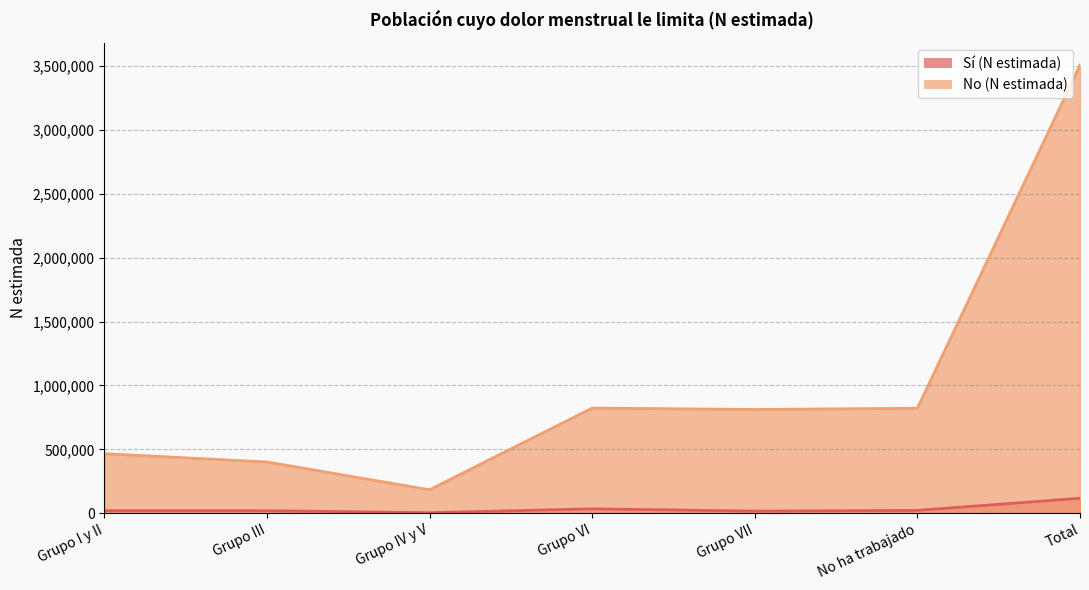

Is it true that No (N estimada) equals 136953 at Grupo III?

False